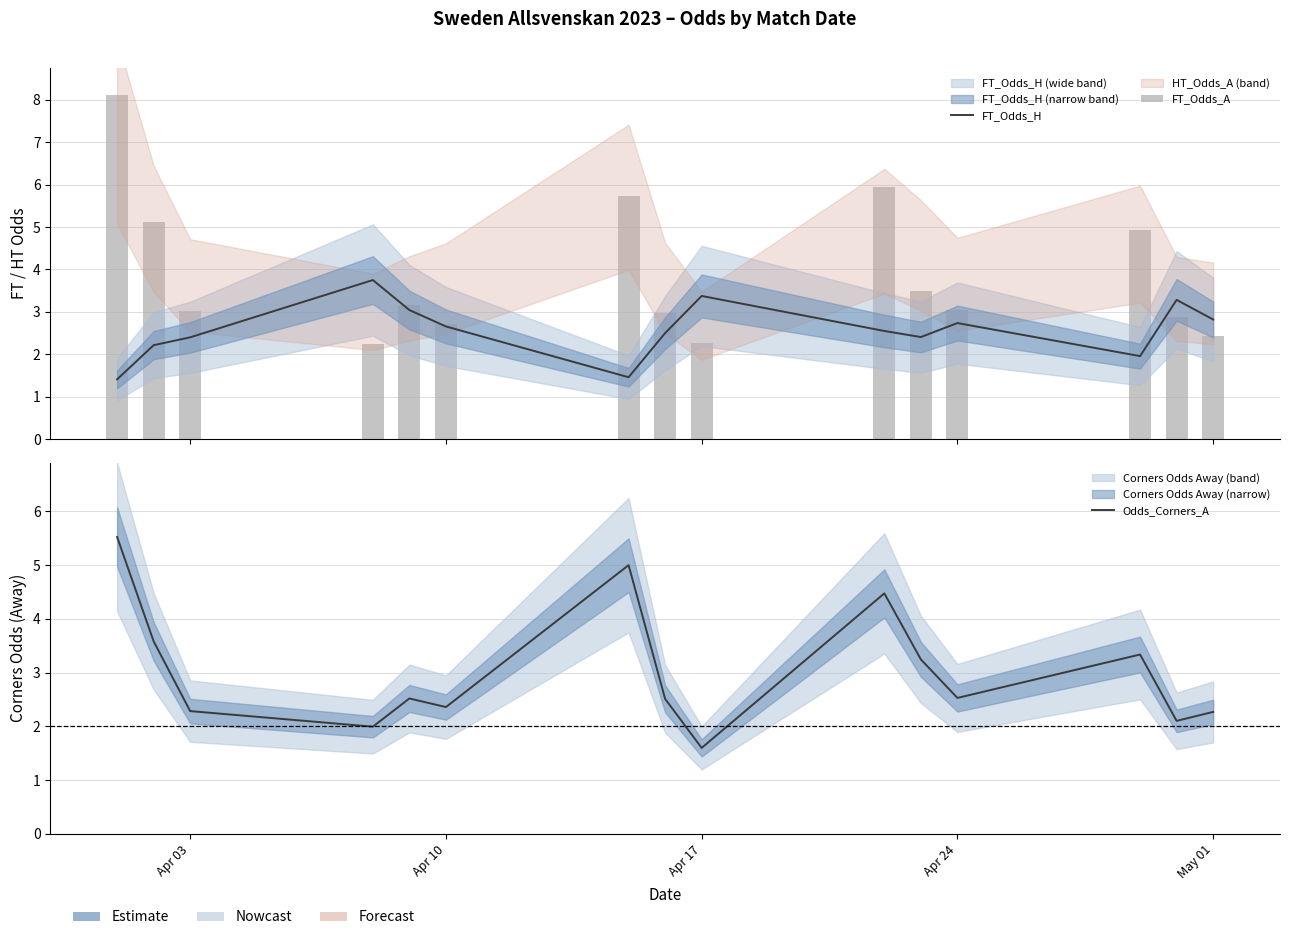

True or false: FT_Odds_A has a value of 0.5 at 8.

False